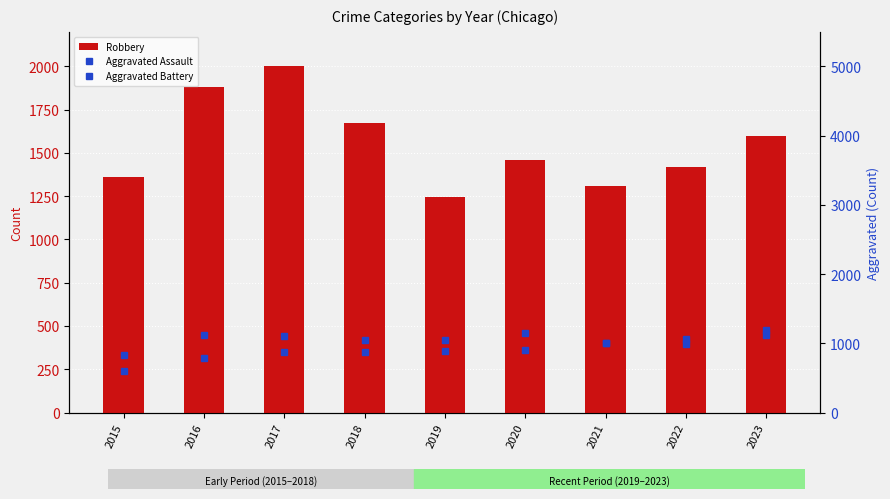

Read the Robbery value at 2018.

1672